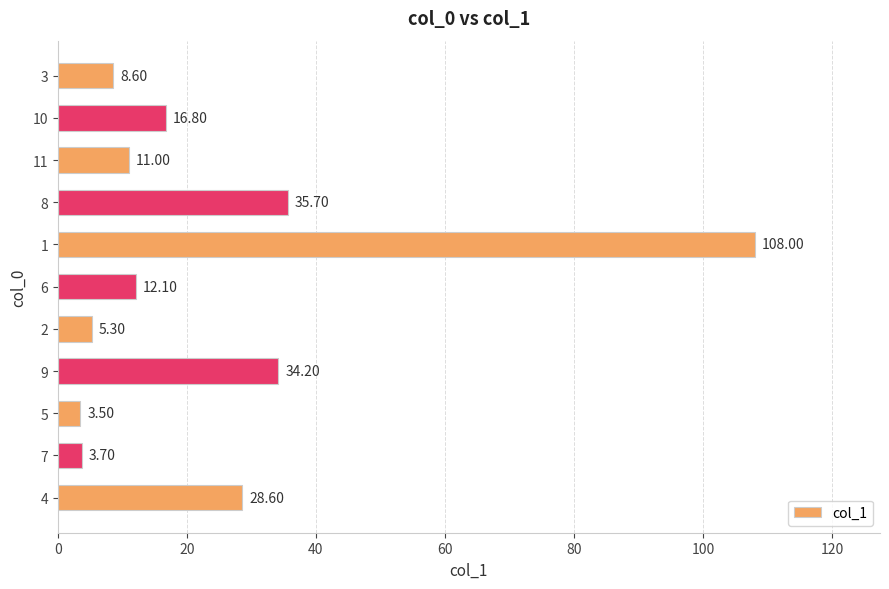

Rank the categories by value from lowest to highest.

5, 7, 2, 3, 11, 6, 10, 4, 9, 8, 1